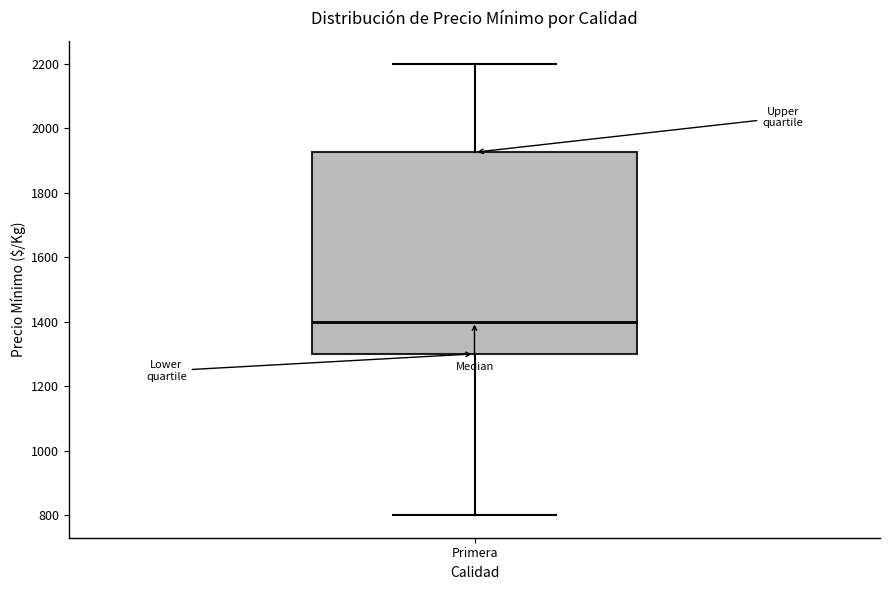

Transcribe this box plot: give where the median line is, the range the box spans, and where the two whiskers end, as read against the y-axis. The values are not printed on the chart, so give them approximately, as read against the axis.

median 1400, box 1300 to 1920, whiskers 800 to 2200